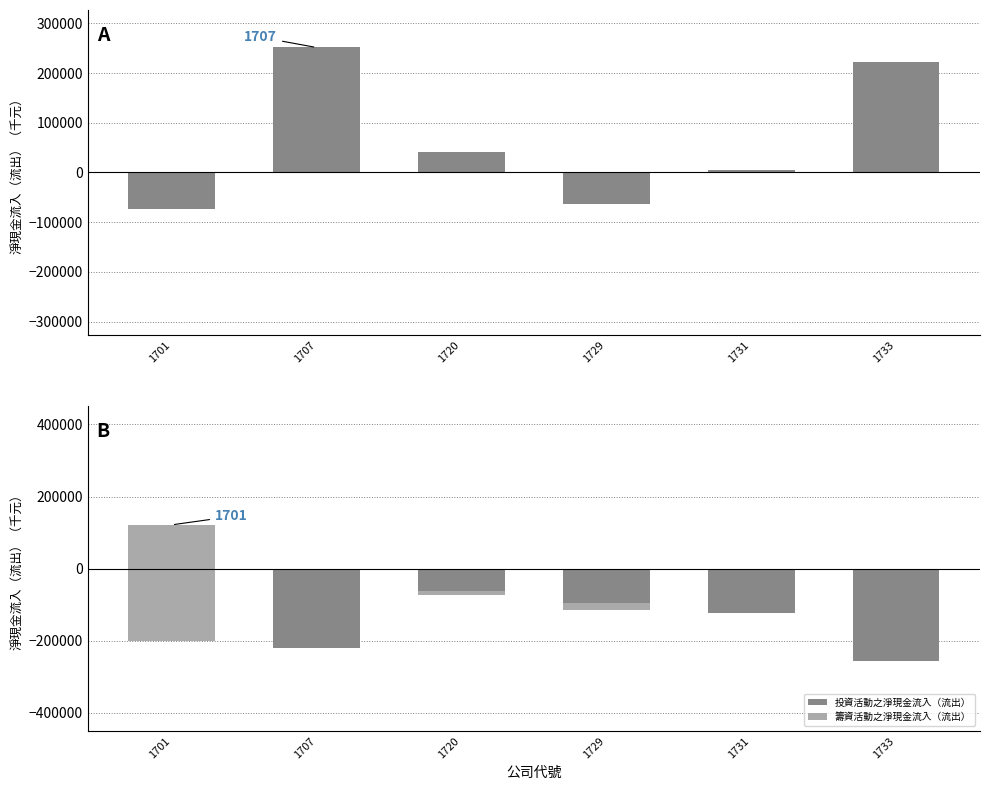

What is the average value of the 籌資活動之淨現金流入（流出） series?

55086